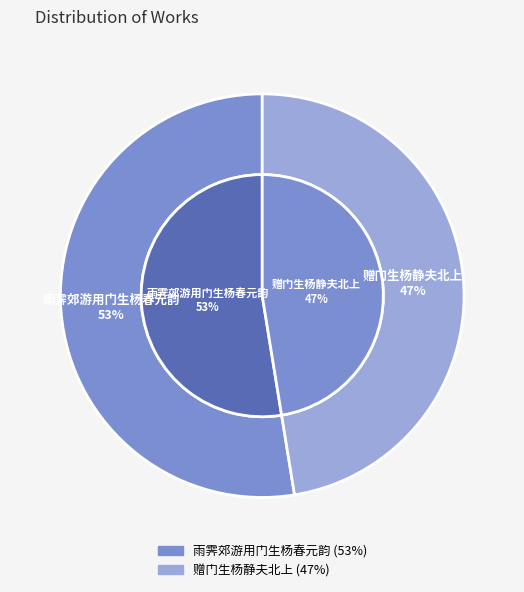

What is the ratio of the value at 雨霁郊游用门生杨春元韵 to the value at 赠门生杨静夫北上?

1.1